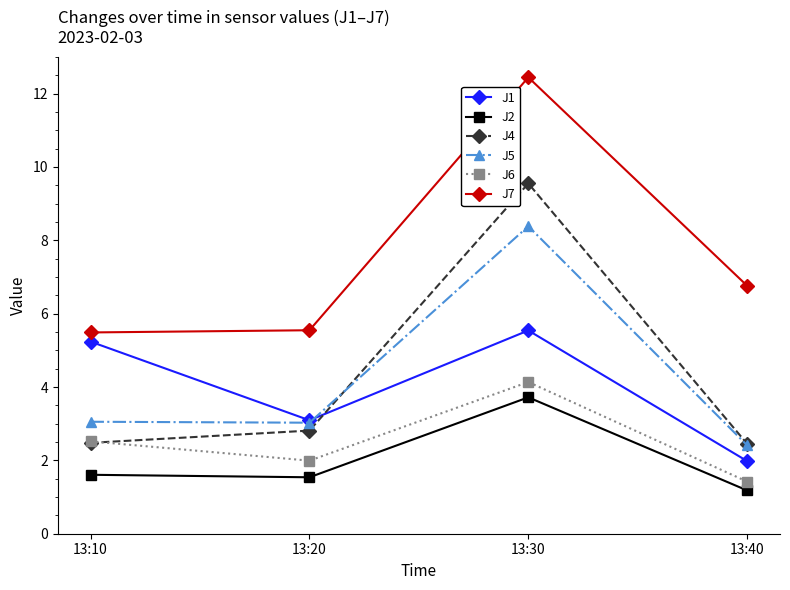

At which category is the sum across all series the highest?

13:30